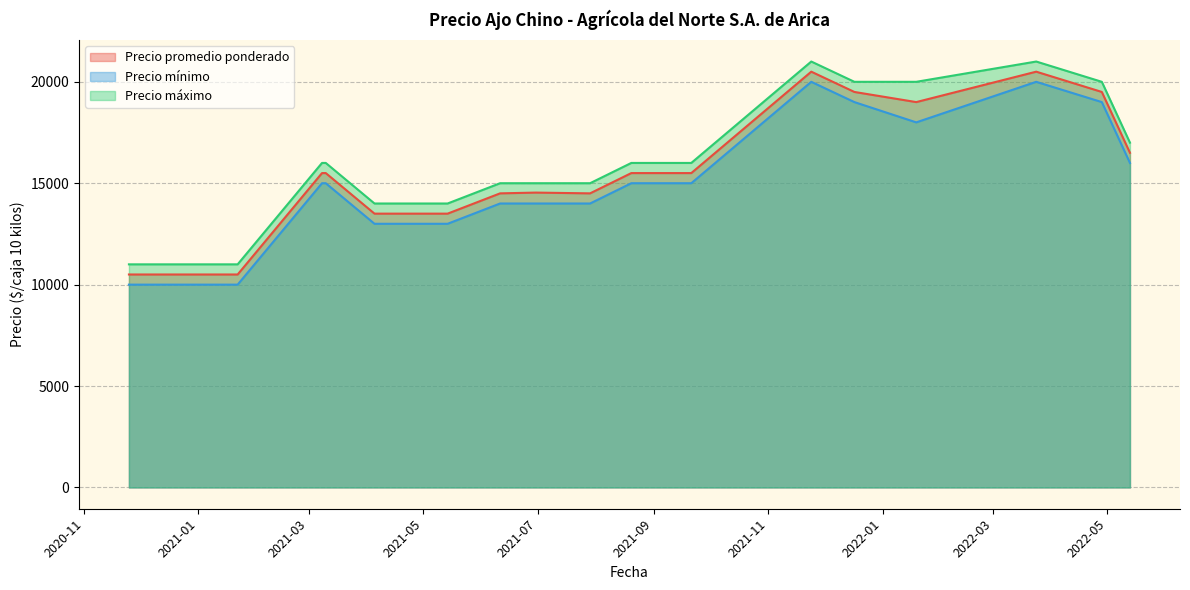

What is the minimum value shown in the chart?

10000